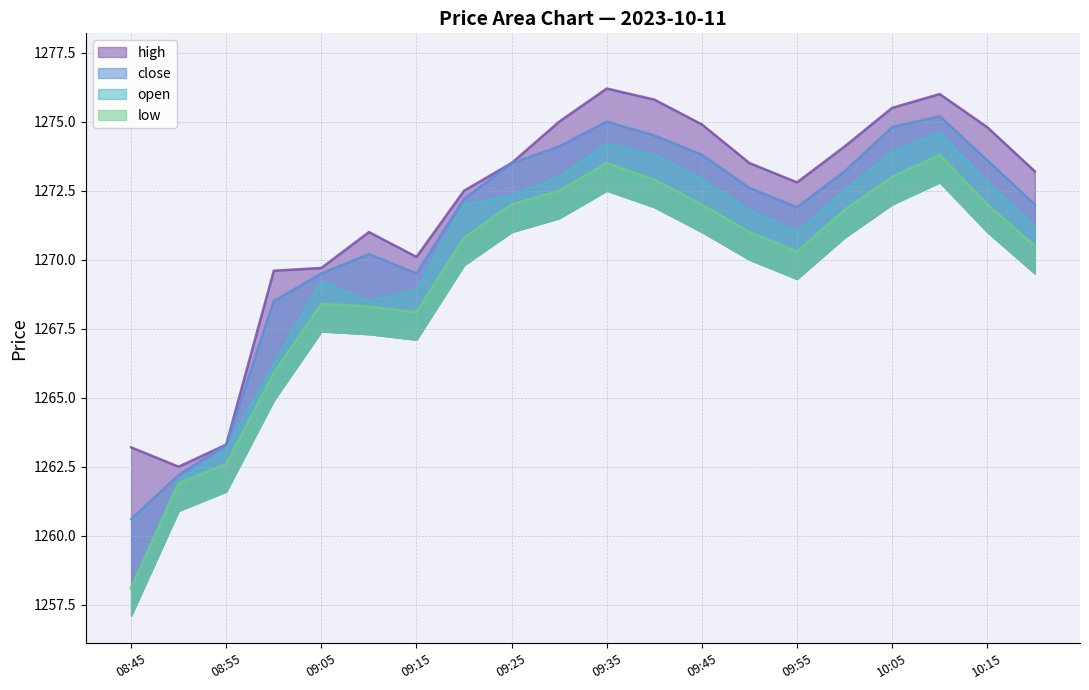

At which label does high first exceed 1273?

09:25